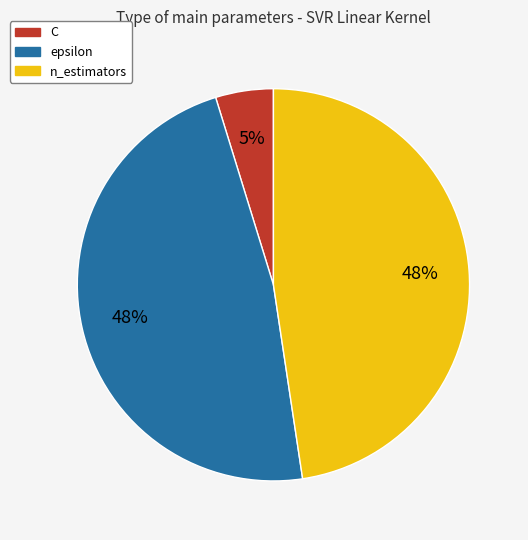

To the nearest percent, what is the difference between the epsilon and C slice percentages?

43%